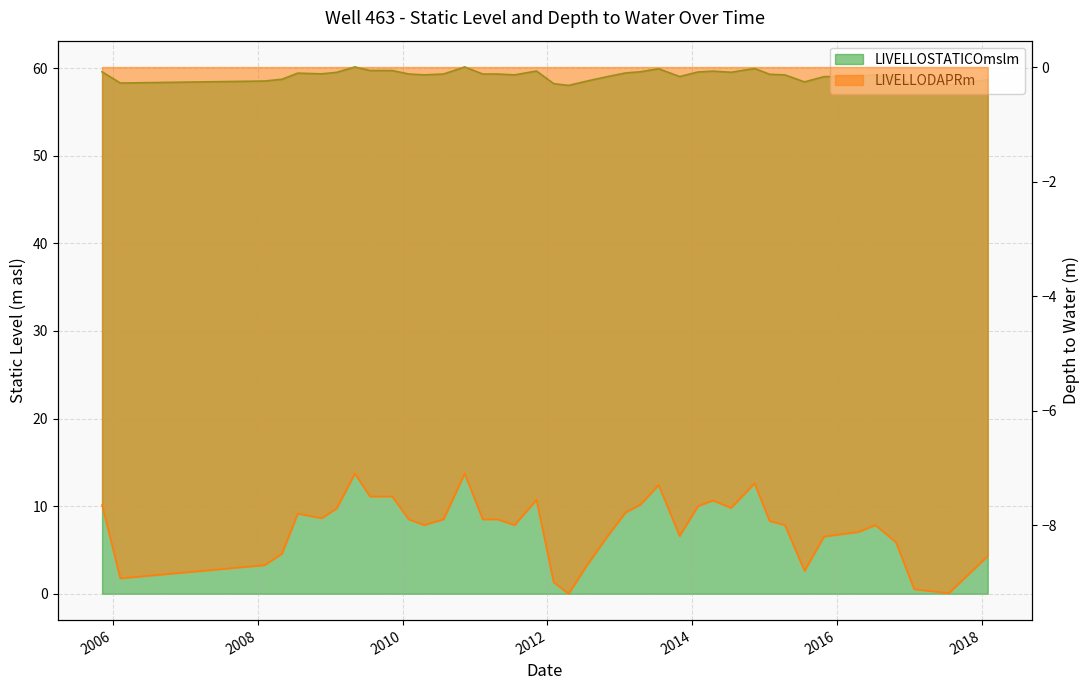

What is the difference between the LIVELLODAPRm values at 2009-05-05 and 2008-11-18?

0.8